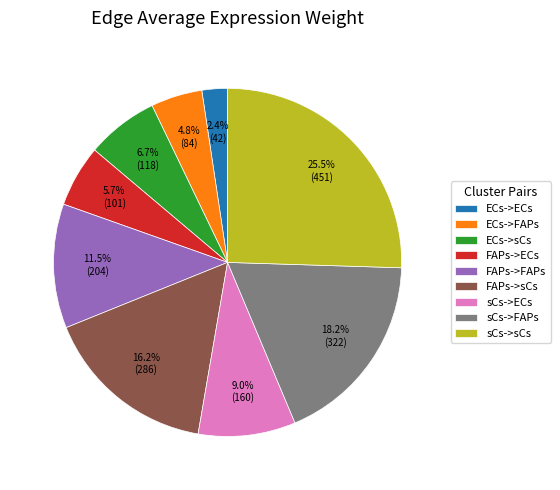

How many slices are in this pie chart?

9